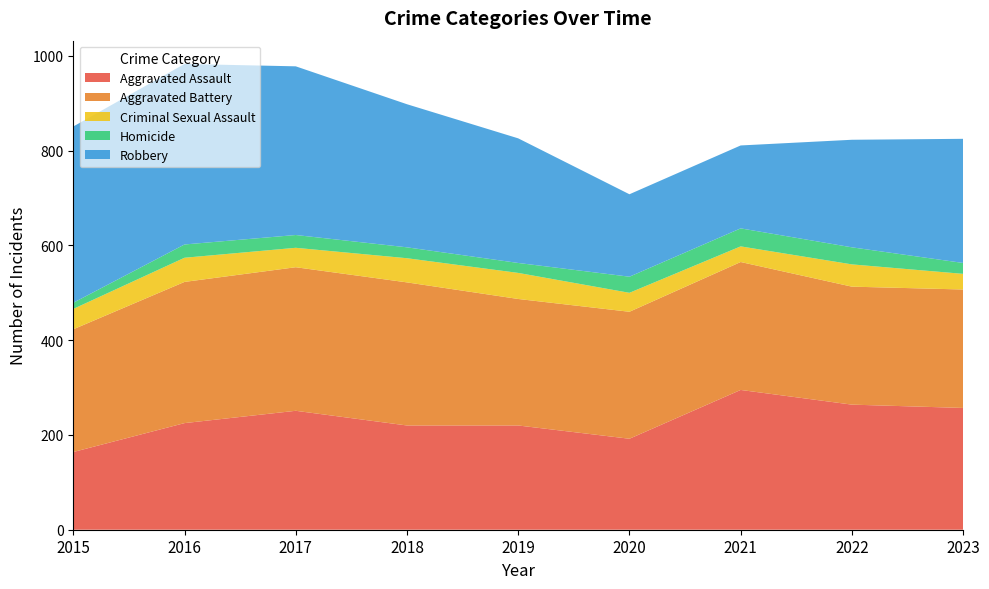

Reading left to right, transcribe all the data shown in this chart.

Aggravated Assault: 2015=164	2016=225	2017=251	2018=220	2019=220	2020=192	2021=295	2022=264	2023=257
Aggravated Battery: 2015=259	2016=298	2017=303	2018=302	2019=267	2020=268	2021=270	2022=249	2023=250
Criminal Sexual Assault: 2015=43	2016=51	2017=41	2018=51	2019=55	2020=40	2021=33	2022=47	2023=33
Homicide: 2015=13	2016=28	2017=27	2018=23	2019=21	2020=34	2021=38	2022=36	2023=23
Robbery: 2015=372	2016=381	2017=356	2018=302	2019=263	2020=174	2021=175	2022=227	2023=262